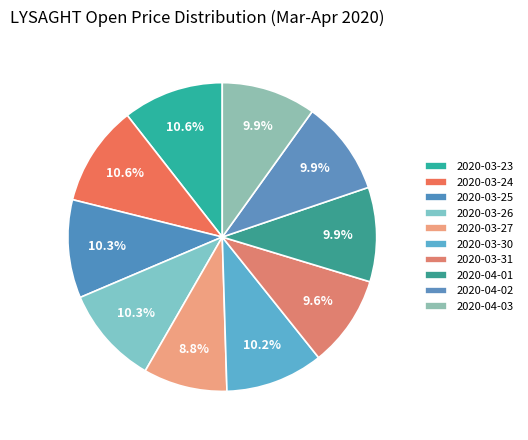

Is the sum of 2020-04-03 and 2020-03-26 greater than half?

No